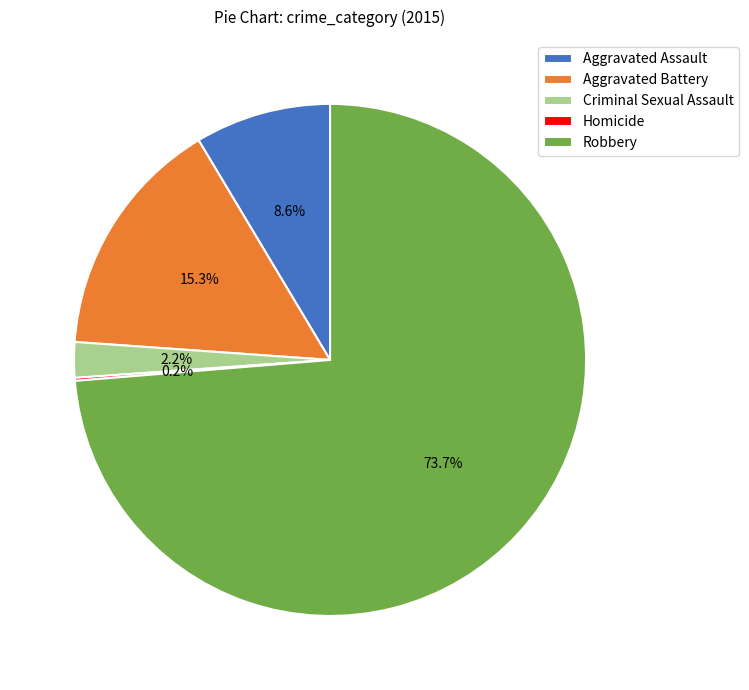

What is the ratio of the value at Criminal Sexual Assault to the value at Aggravated Assault?

0.3